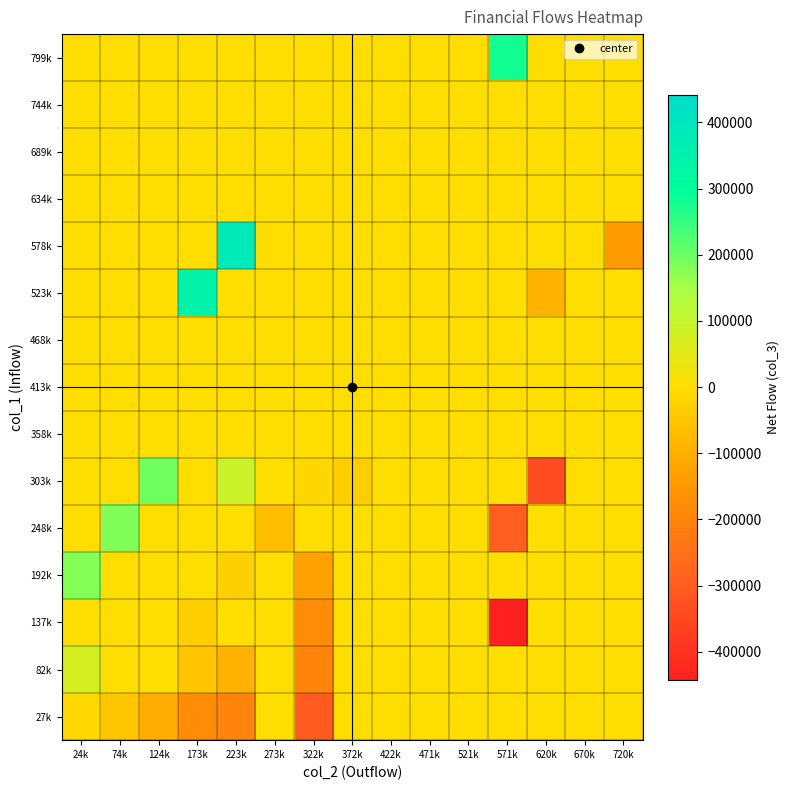

Between 471k and 124k, which is larger?

471k